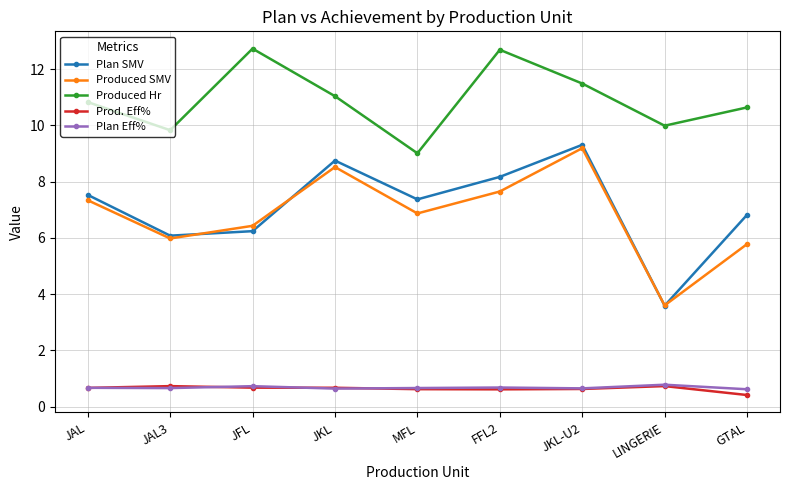

How many lines are shown in the chart?

5